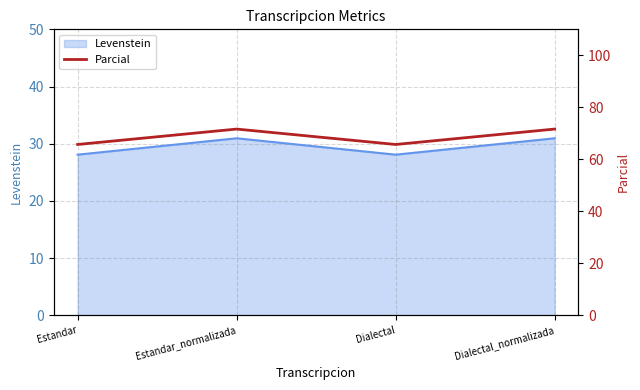

Does the chart display data point markers on the line(s)?

No